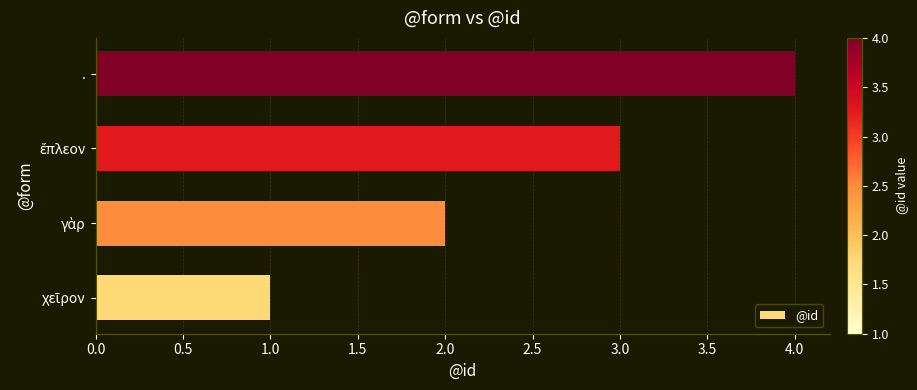

What is the difference between the second highest and second lowest values?

1